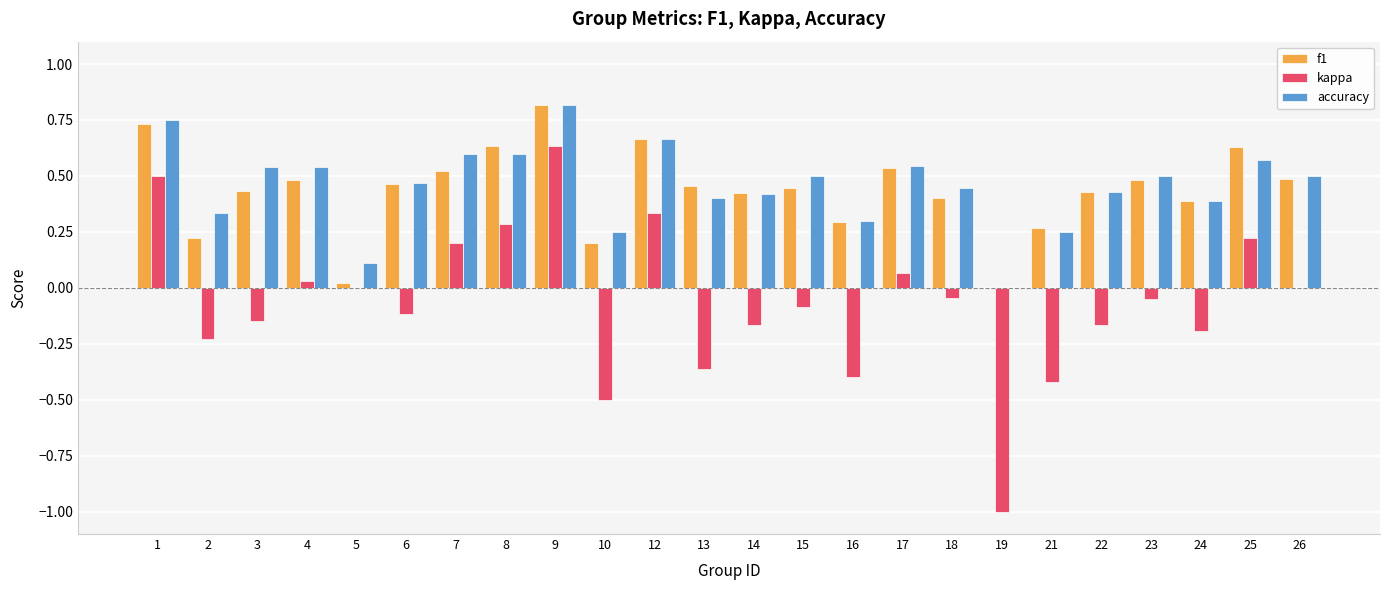

Count the number of data series in this chart.

3